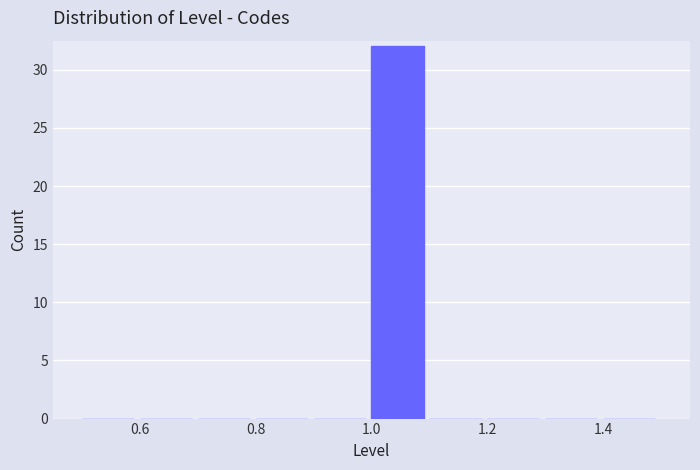

How tall is the bar that spans 1.0 to 1.1 on the x-axis? The values are not printed on the chart, so give them approximately, as read against the axis.

32